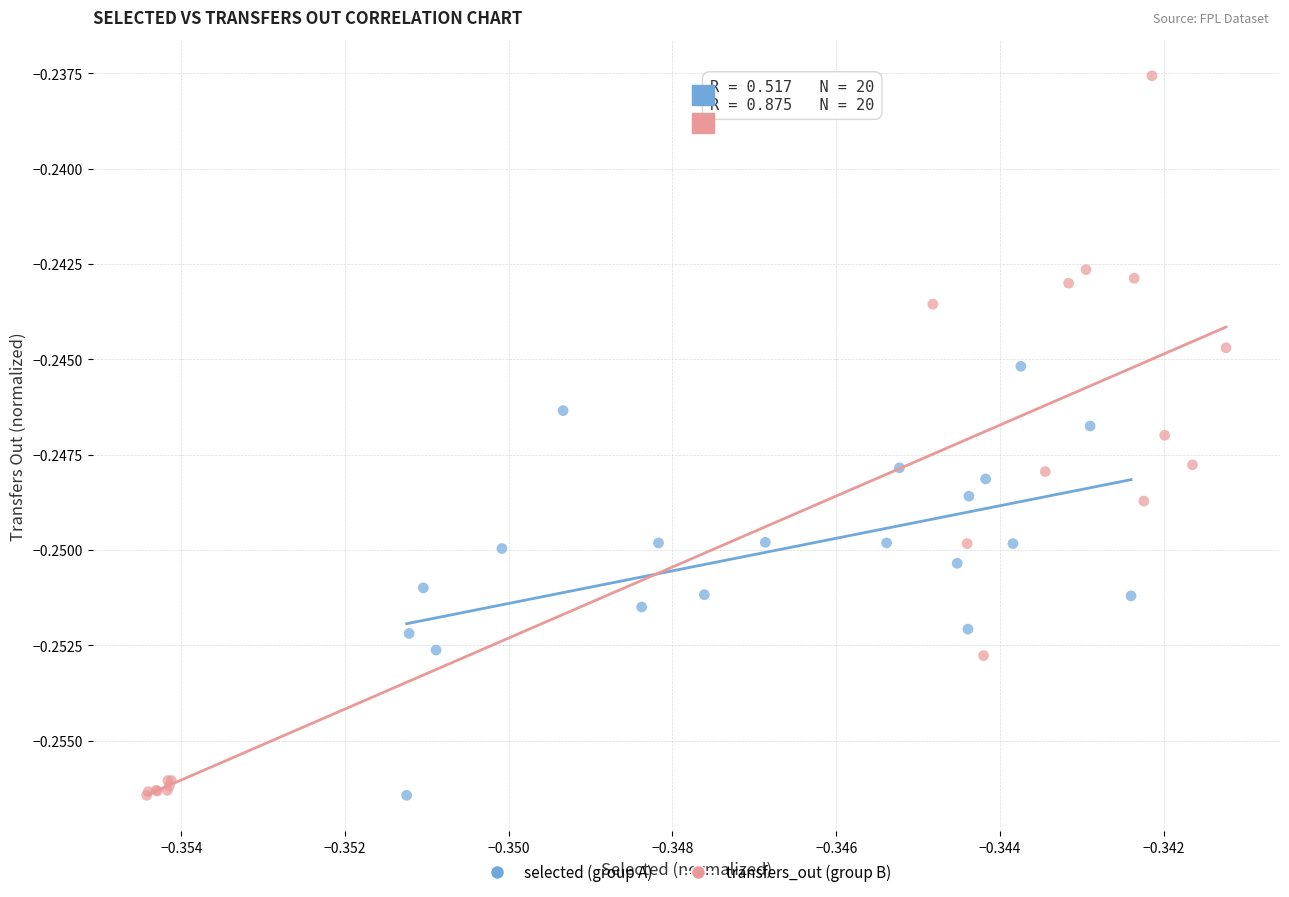

Which series contains the highest Y value?

transfers_out (group B)